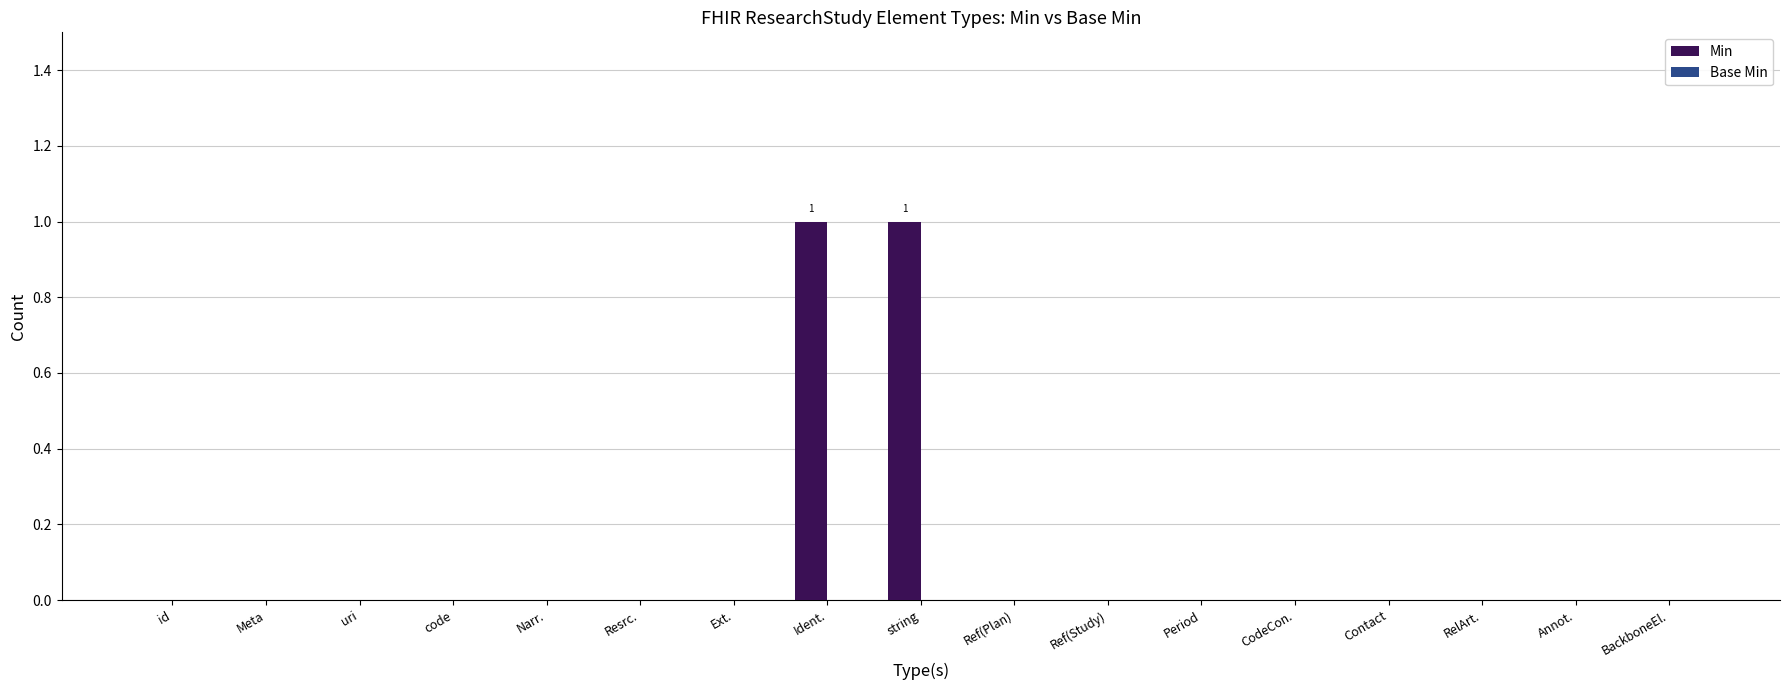

Which has a higher value, CodeCon. or string?

string